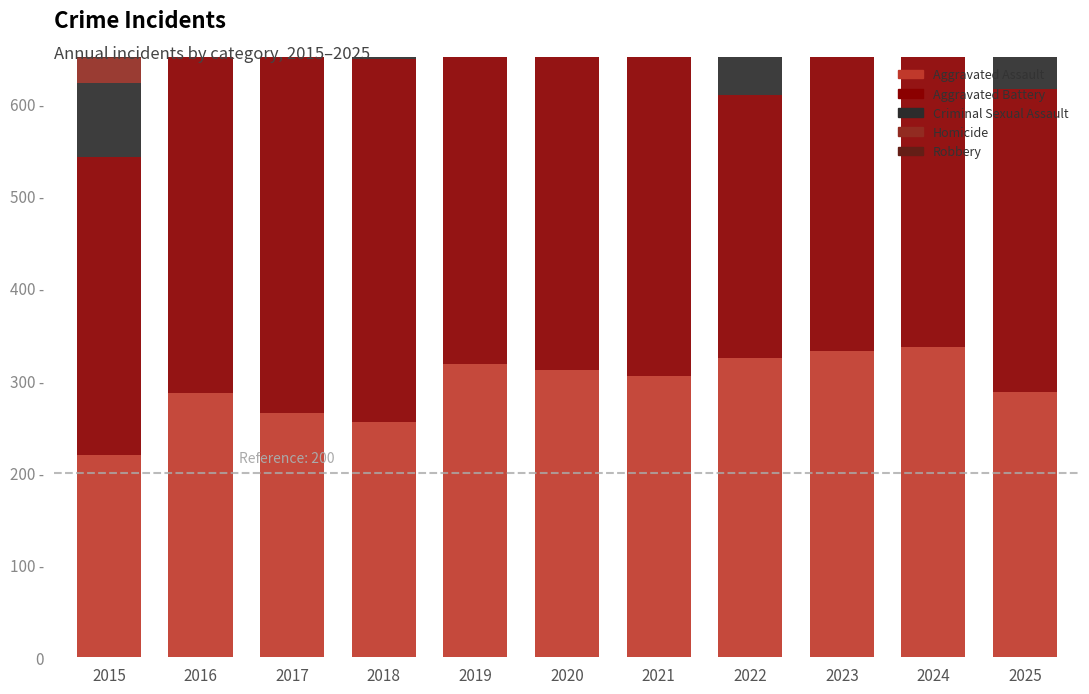

What is the total value across all series at 2024?

1236